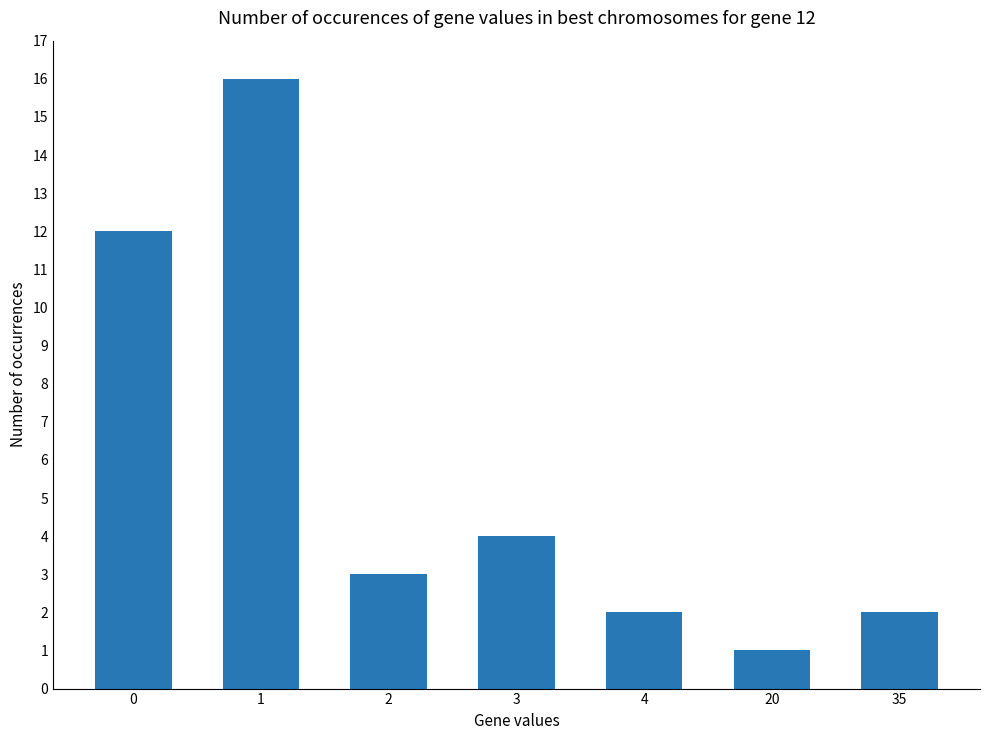

What is the minimum value shown in the chart?

1